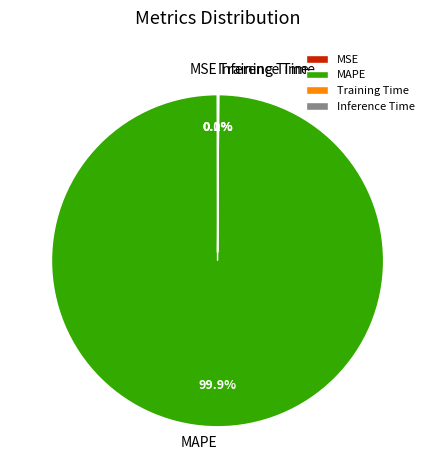

Which slice is the largest?

MAPE